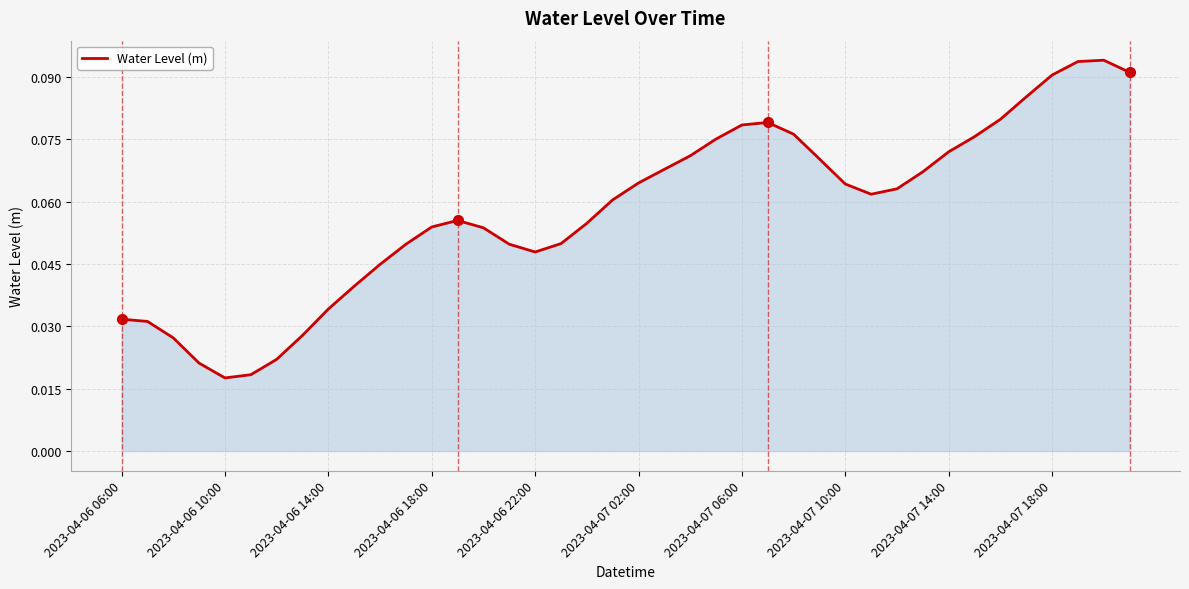

How many lines are shown in the chart?

1